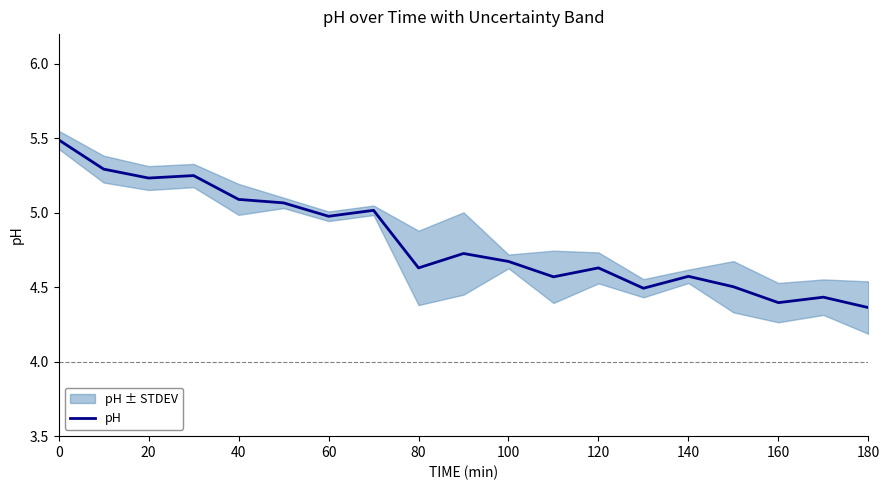

What is the maximum value for pH?

5.5